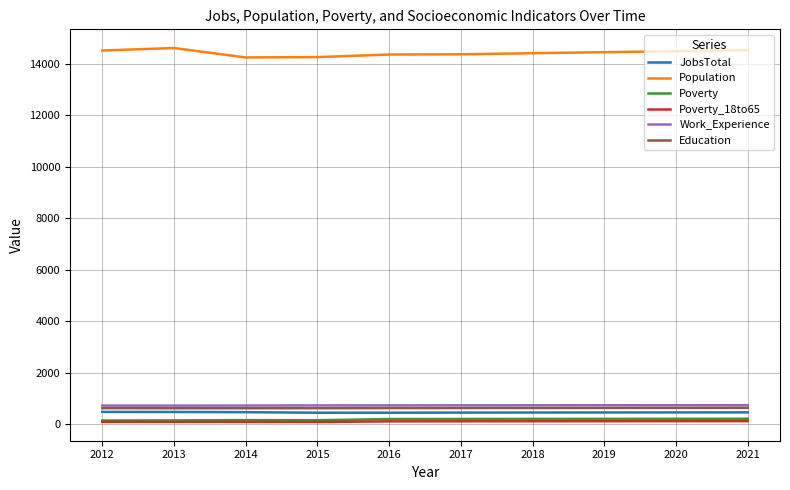

Does the chart have visible grid lines?

Yes